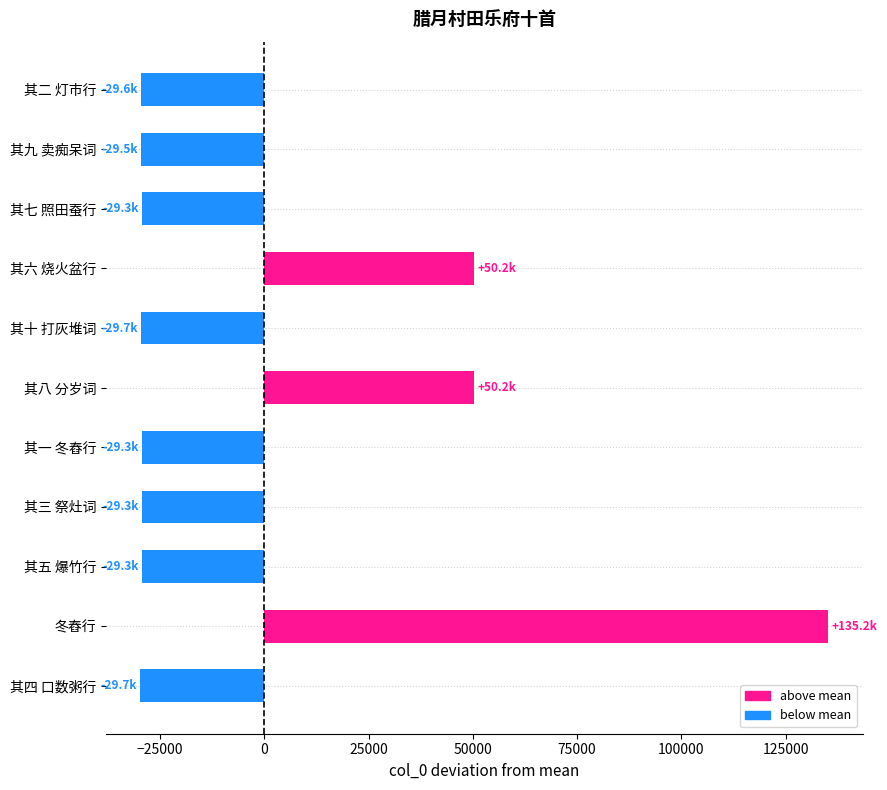

The value at 其四 口数粥行 is -44183.9. True or false?

False